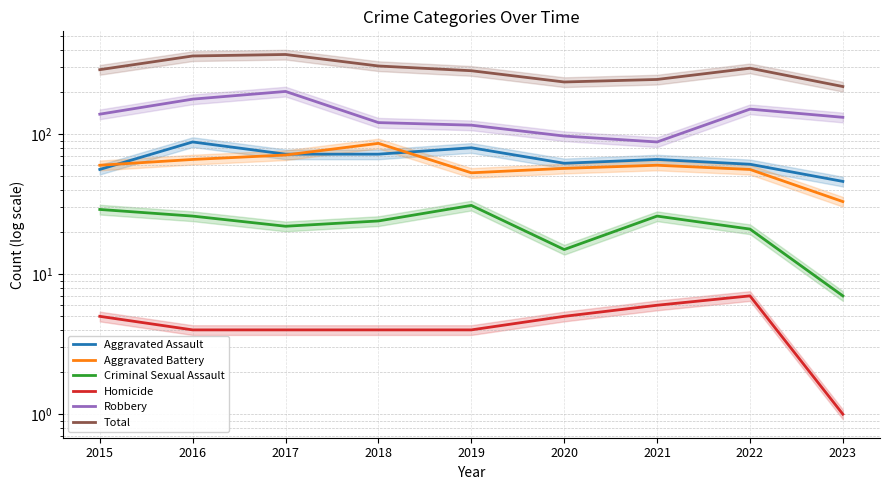

True or false: Criminal Sexual Assault and Aggravated Battery intersect in this chart.

False